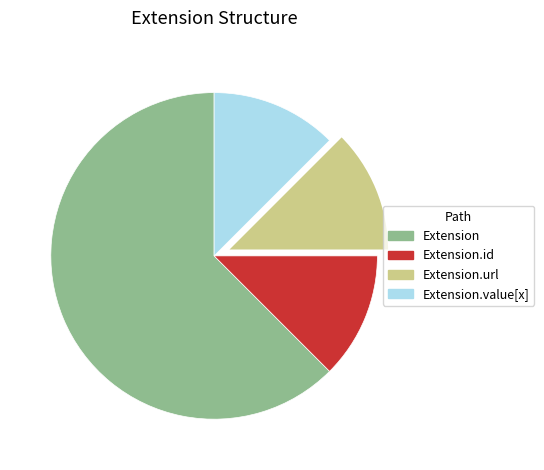

Do Extension and Extension.value[x] together represent more than half of the pie?

Yes